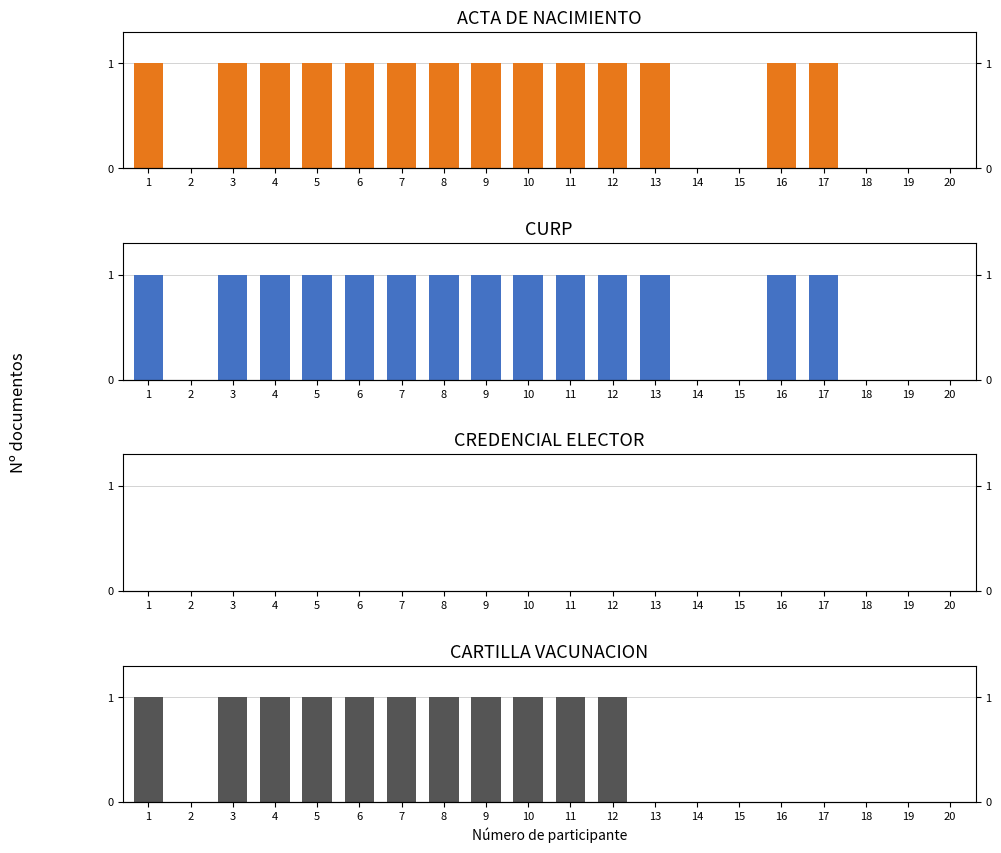

Is it true that CURP equals 2 at 11?

False